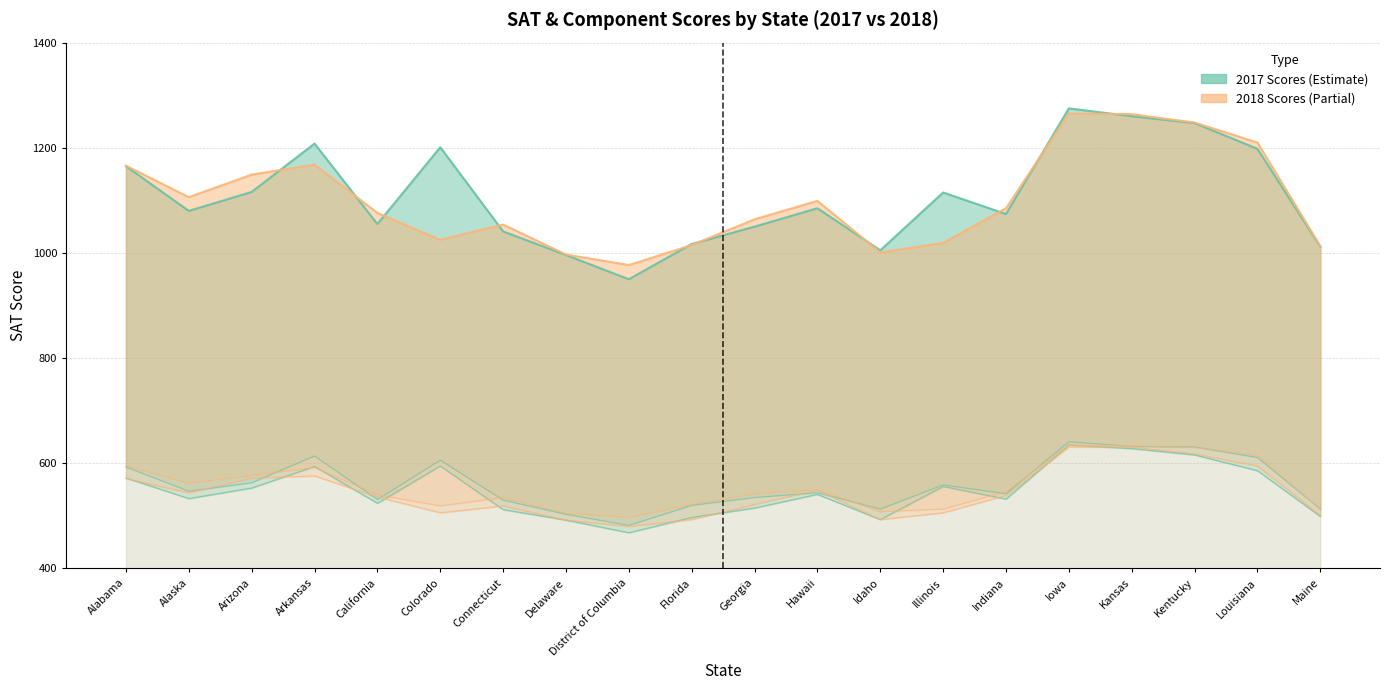

At how many categories does at least one series exceed 681?

20